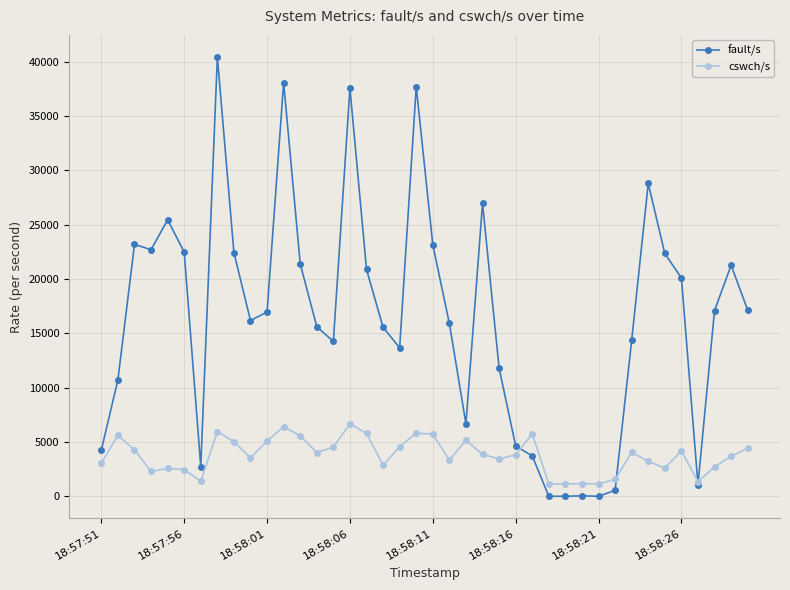

What is the difference between the second highest and second lowest values in the cswch/s series?

5259.0